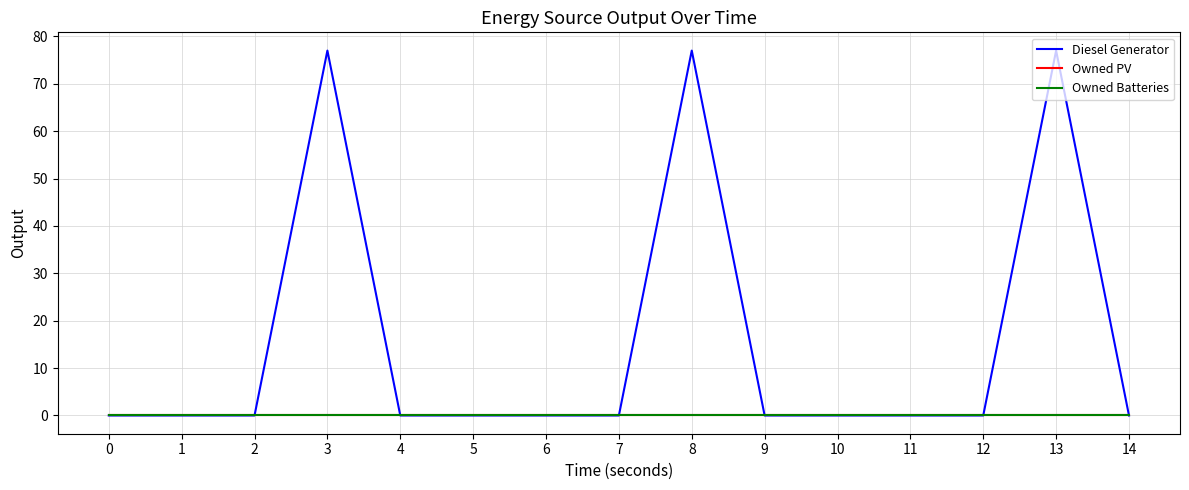

List the labels in order of Owned PV value, largest first.

0, 1, 2, 3, 4, 5, 6, 7, 8, 9, 10, 11, 12, 13, 14